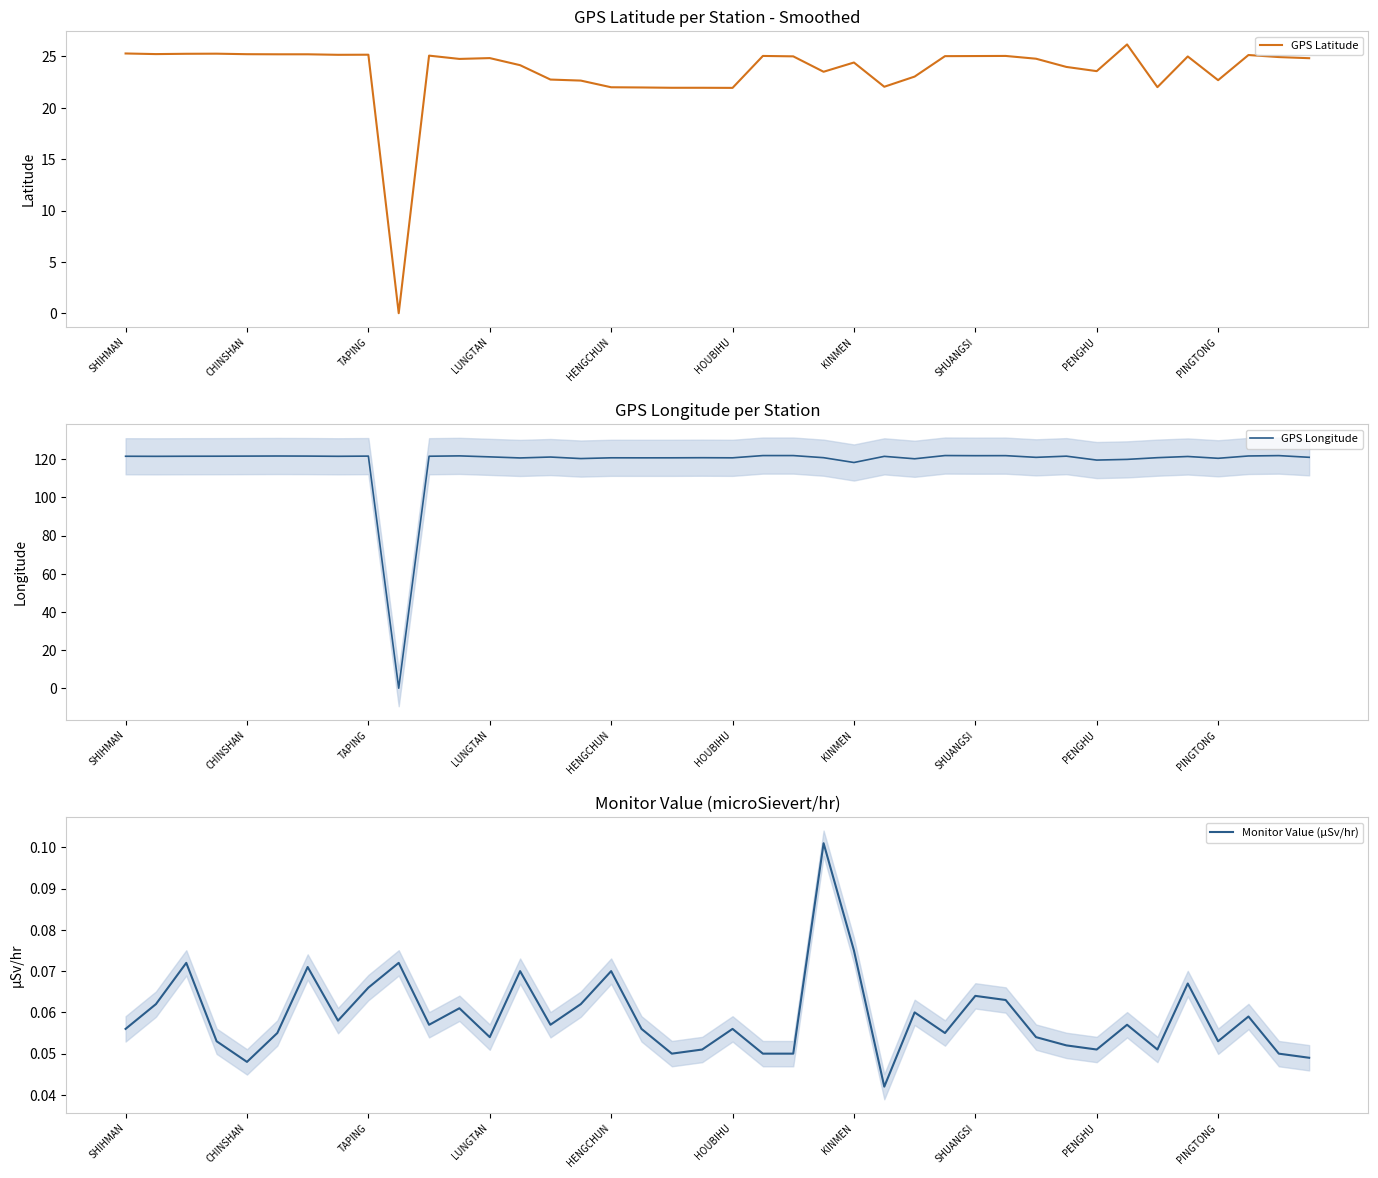

How many data points in GPS Latitude are above 24?

25